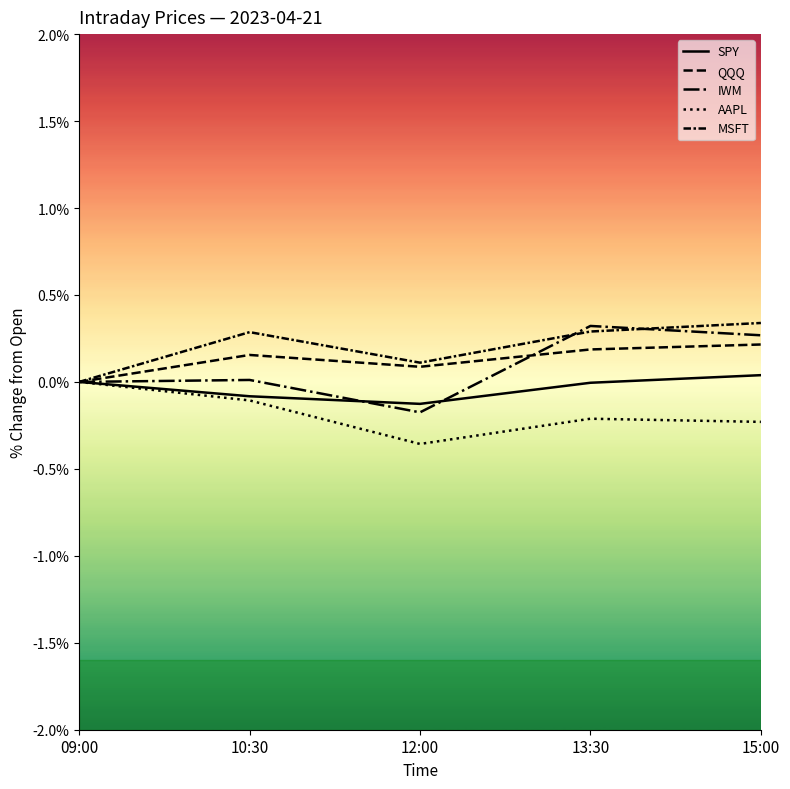

How many lines are shown in the chart?

5